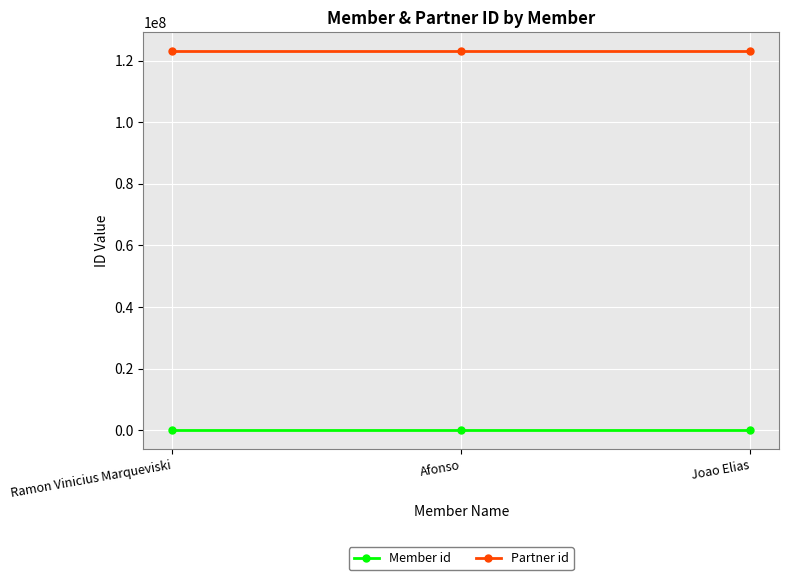

Is it true that Member id equals 3 at Joao Elias?

True